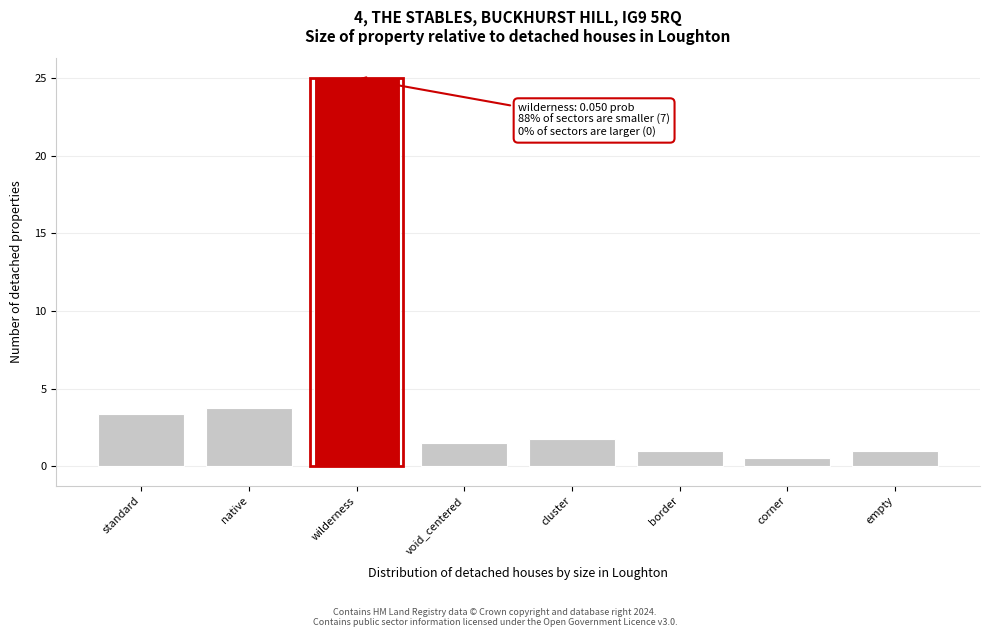

Reading left to right, extract all data points from this chart.

standard=3.4	native=3.8	wilderness=25.0	void_centered=1.5	cluster=1.8	border=1.0	corner=0.5	empty=1.0